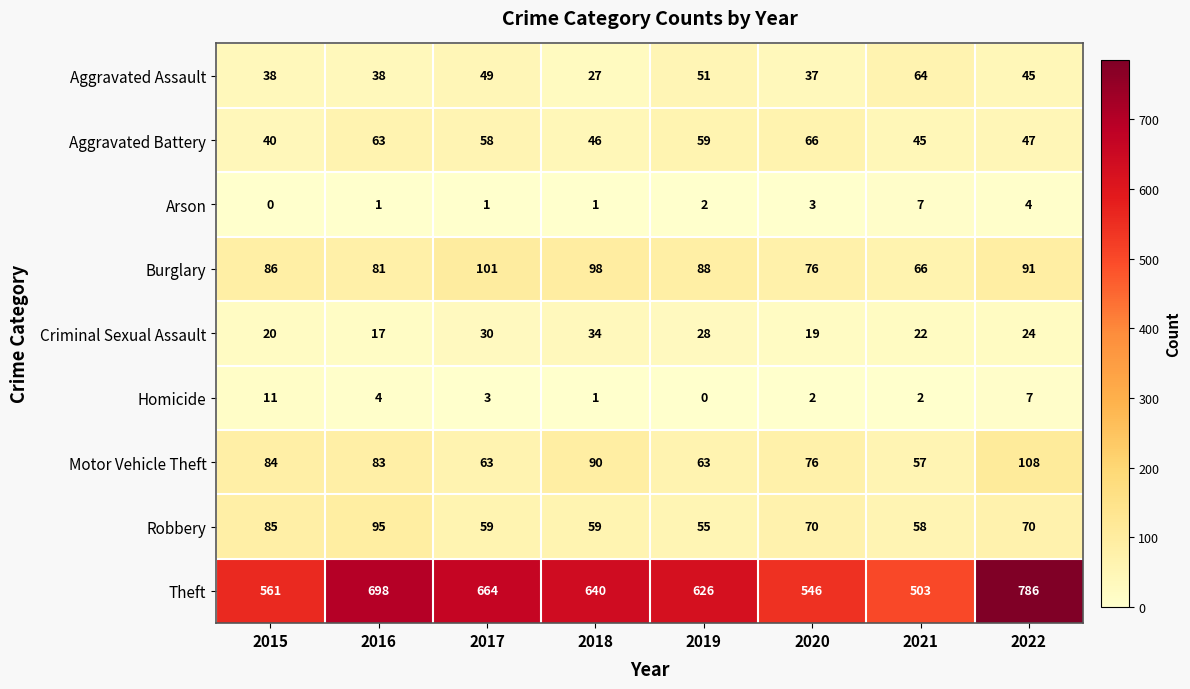

At which label does Motor Vehicle Theft first exceed 83?

2015